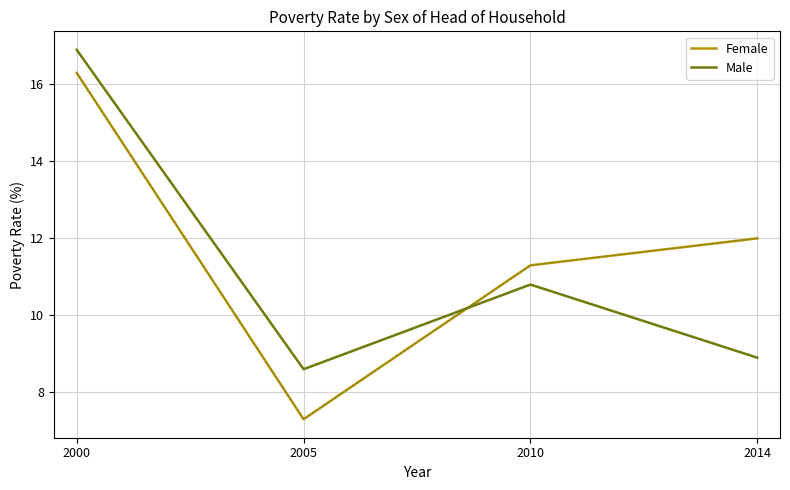

The Male series shows 8.6 at 2005. True or false?

True